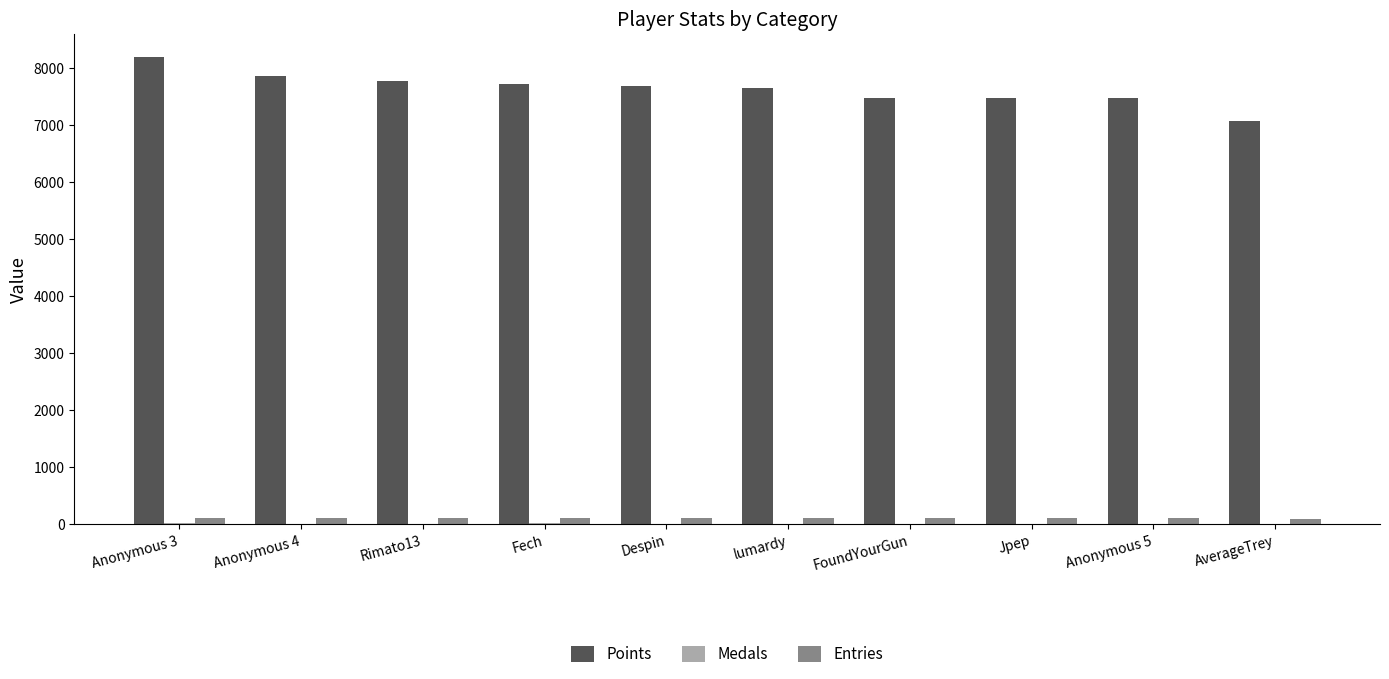

What is the greatest value displayed?

8189